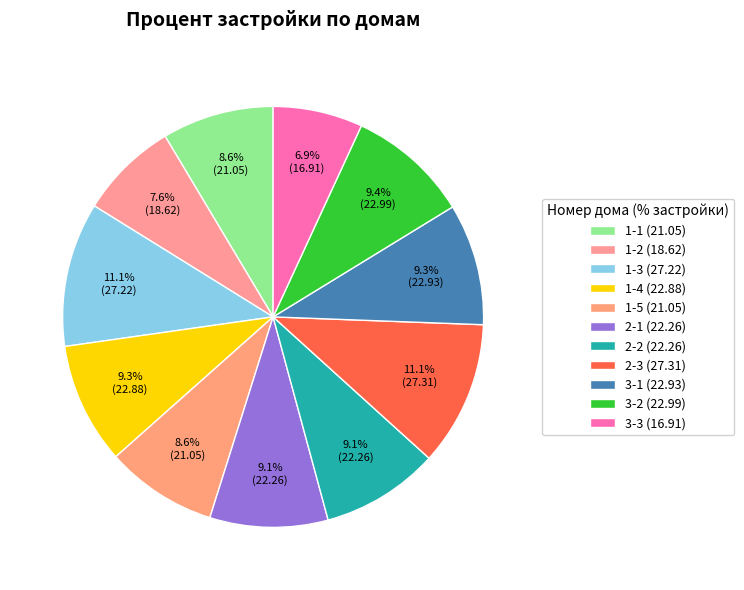

Which slice is the largest?

2-3